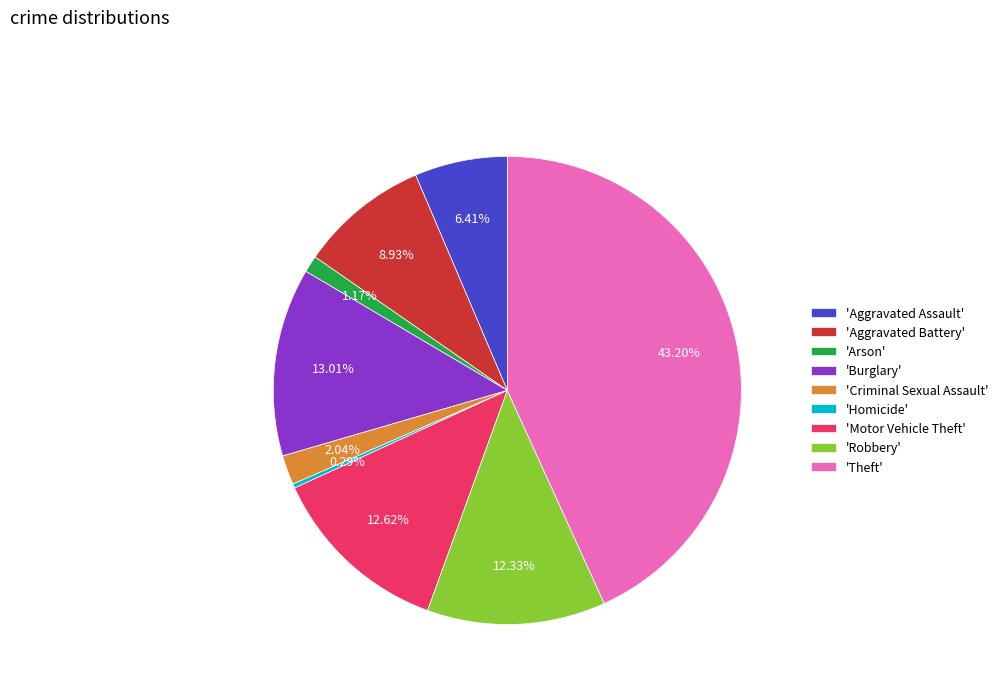

Does any single category account for the majority?

No